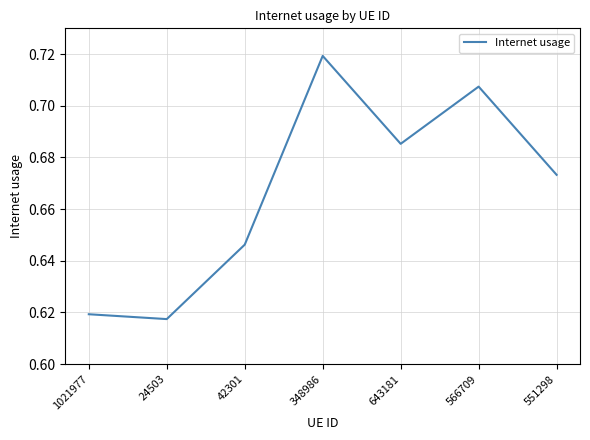

Which category has the lowest value across all series?

24503